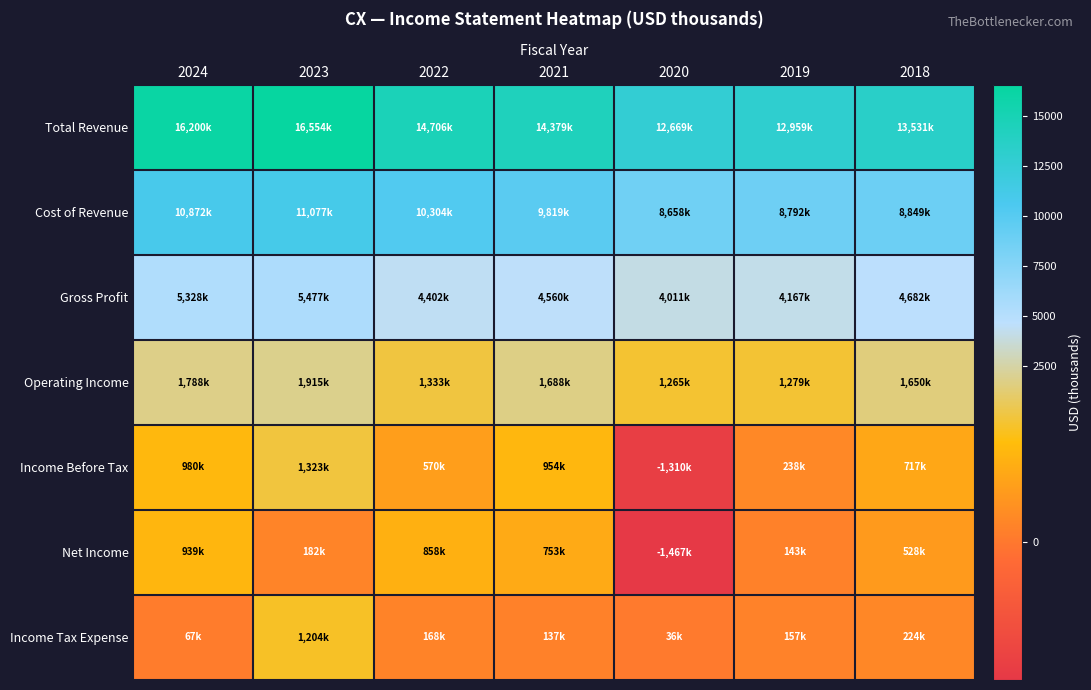

What is the spread (max minus min) of values at 2024?

16133